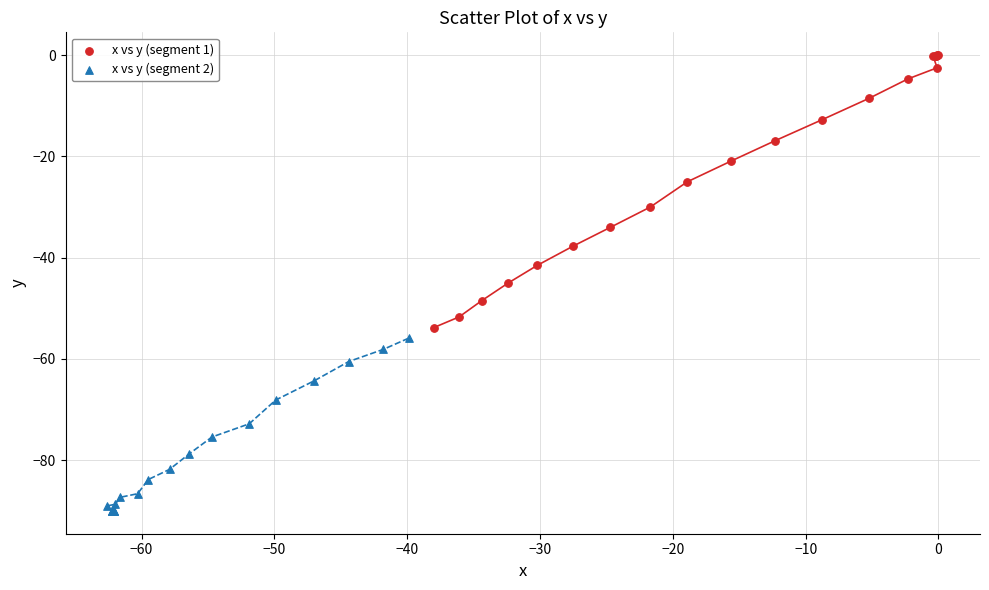

Which series reaches the minimum Y coordinate?

x vs y (segment 2)